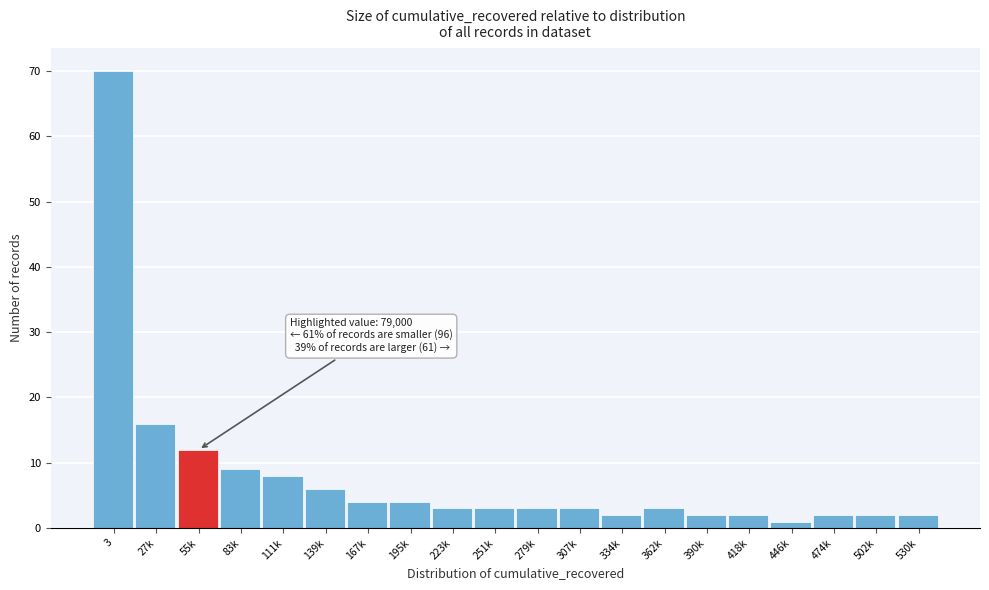

Reading left to right, transcribe all the data shown in this chart.

3=70	27k=16	55k=12	83k=9	111k=8	139k=6	167k=4	195k=4	223k=3	251k=3	279k=3	307k=3	334k=2	362k=3	390k=2	418k=2	446k=1	474k=2	502k=2	530k=2